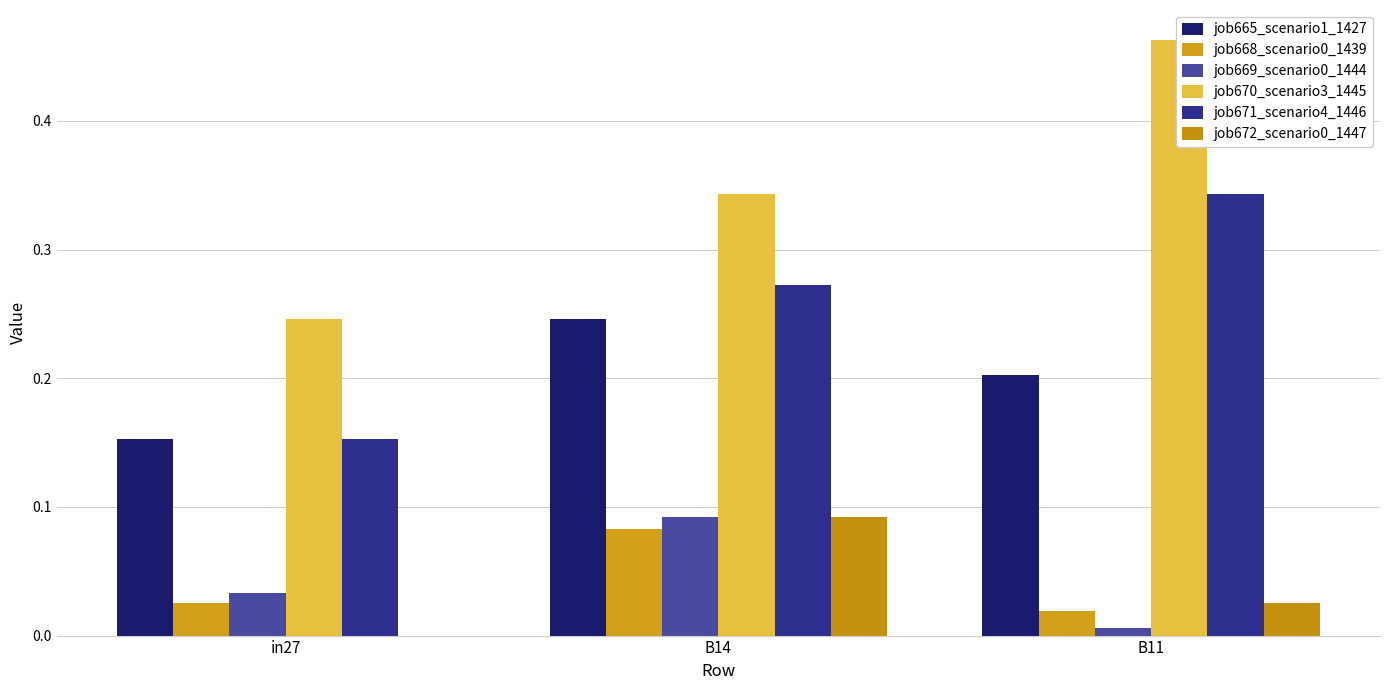

Between in27 and B11, which series saw the biggest shift?

job670_scenario3_1445